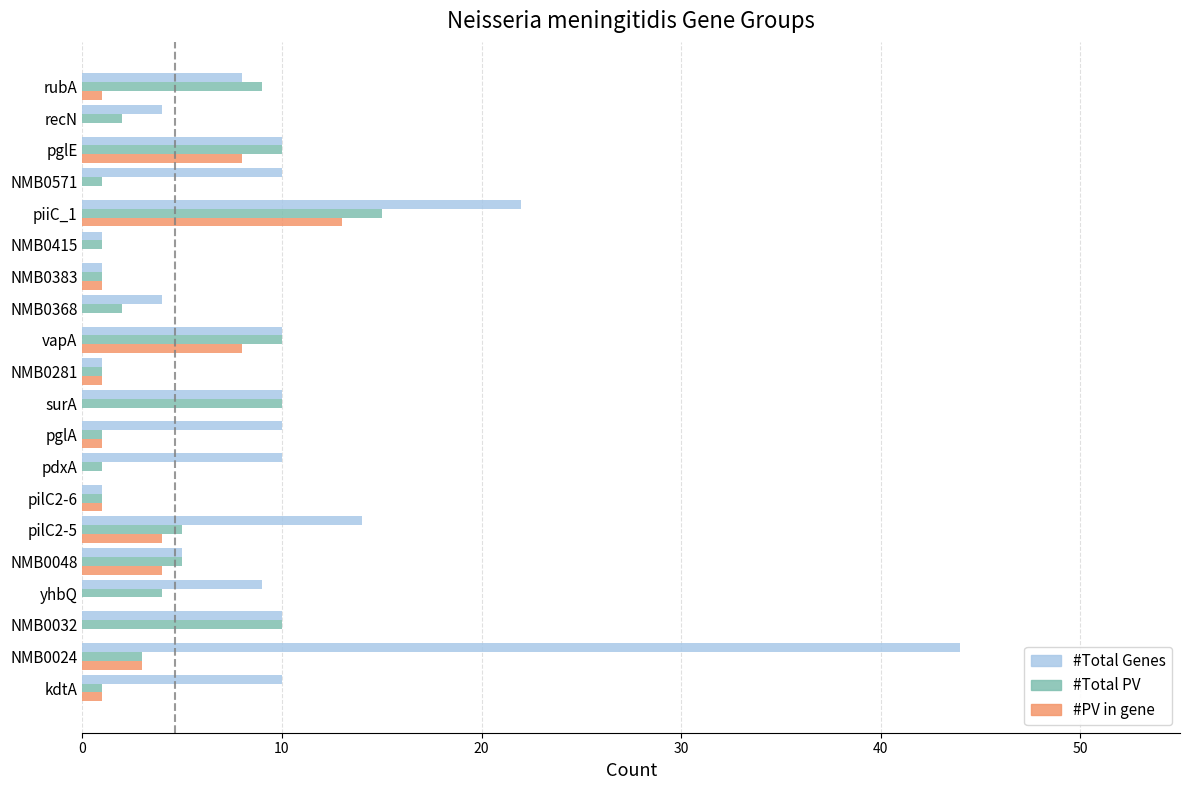

The value of #Total PV at yhbQ is 6. True or false?

False